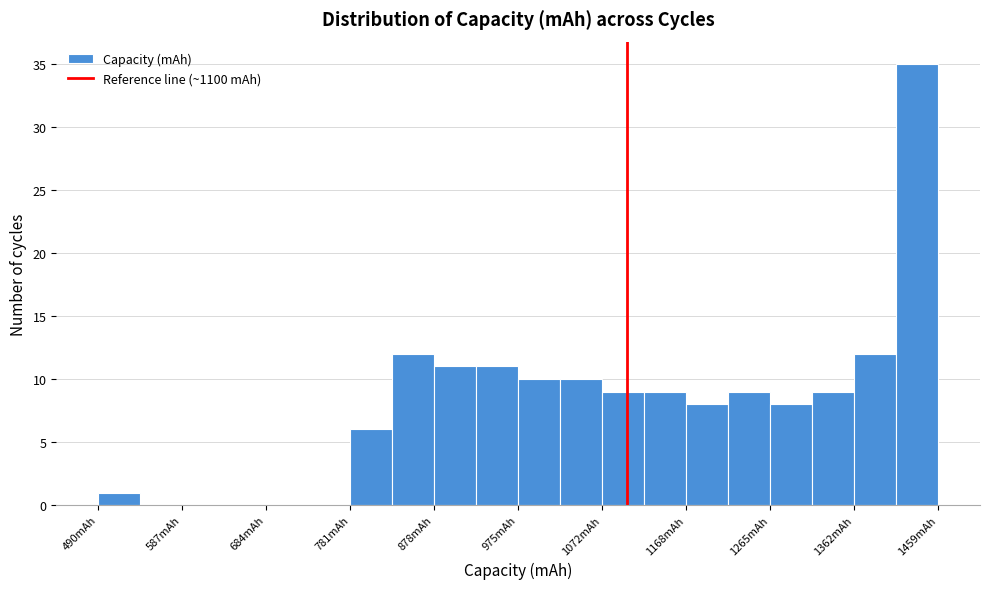

Reading left to right, list every bar in this chart as the range it spans on the x-axis followed by its height. Neither the bar edges nor the heights are printed on the chart, so give them approximately, as read against the axes.

490 to 540: 1
540 to 590: 0
590 to 640: 0
640 to 680: 0
680 to 730: 0
730 to 780: 0
780 to 830: 6
830 to 880: 12
880 to 930: 11
930 to 970: 11
970 to 1020: 10
1020 to 1070: 10
1070 to 1120: 9
1120 to 1170: 9
1170 to 1220: 8
1220 to 1270: 9
1270 to 1310: 8
1310 to 1360: 9
1360 to 1410: 12
1410 to 1460: 35